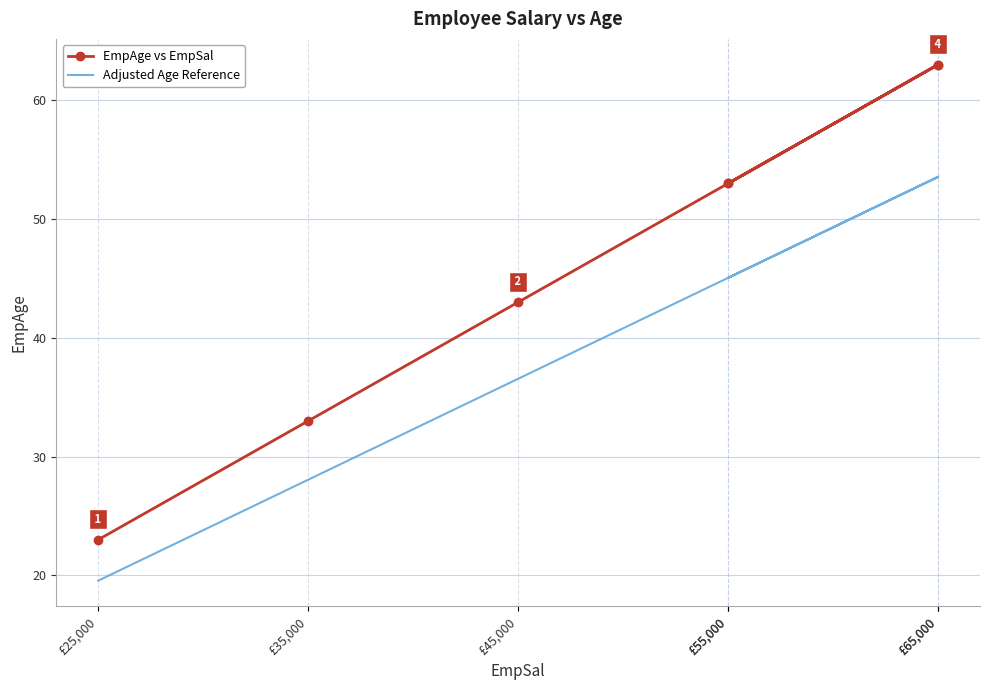

At which label is Adjusted Age Reference closest to 36?

£45,000